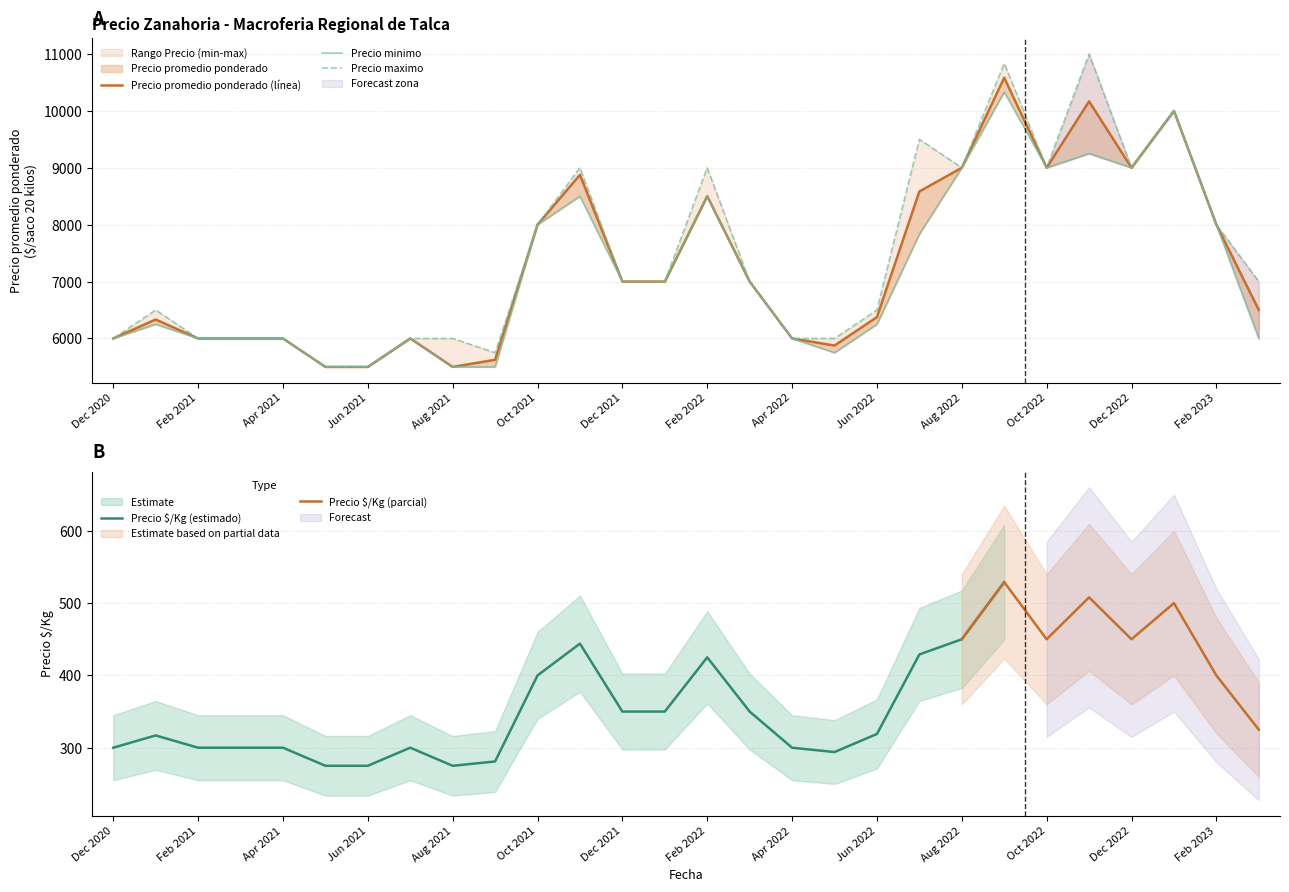

True or false: Precio $/Kg (estimado) has a value of 200 at Feb 2022.

False